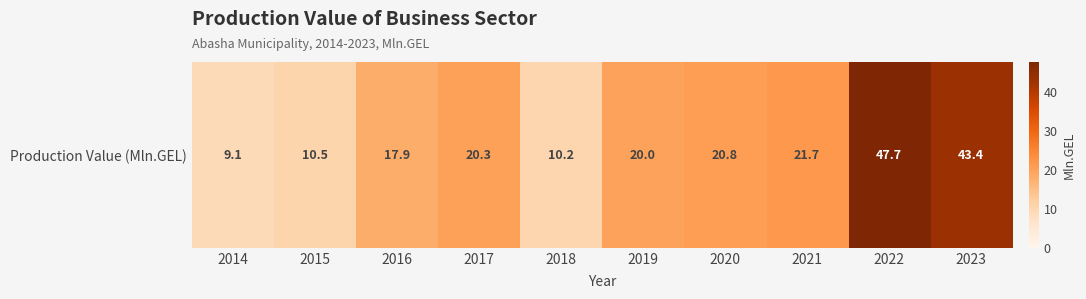

What is the average value?

22.2